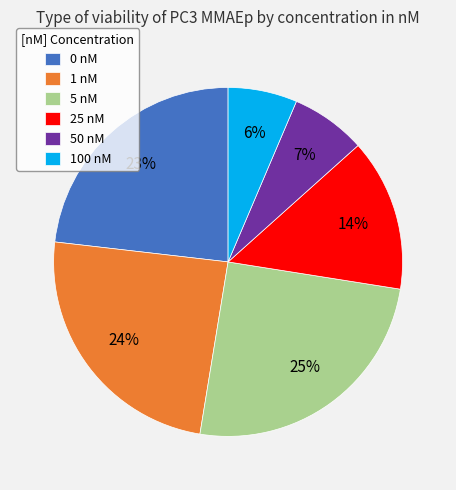

What is the smallest slice in the pie chart?

100 nM